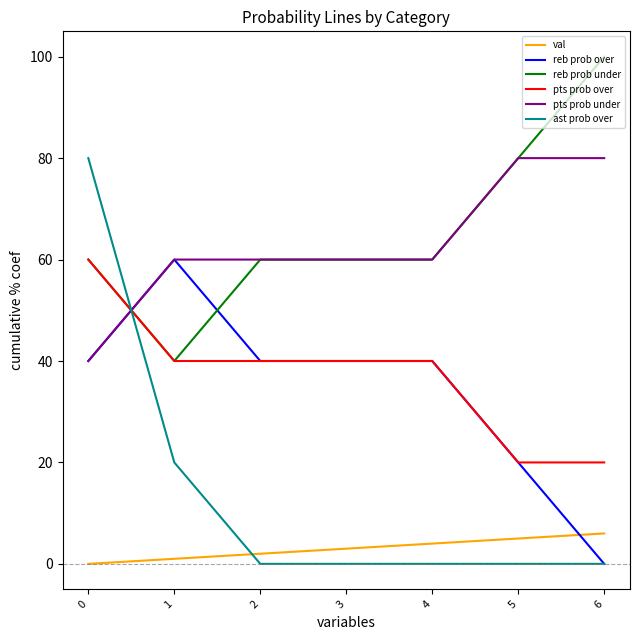

True or false: val and pts prob over cross at least once.

False